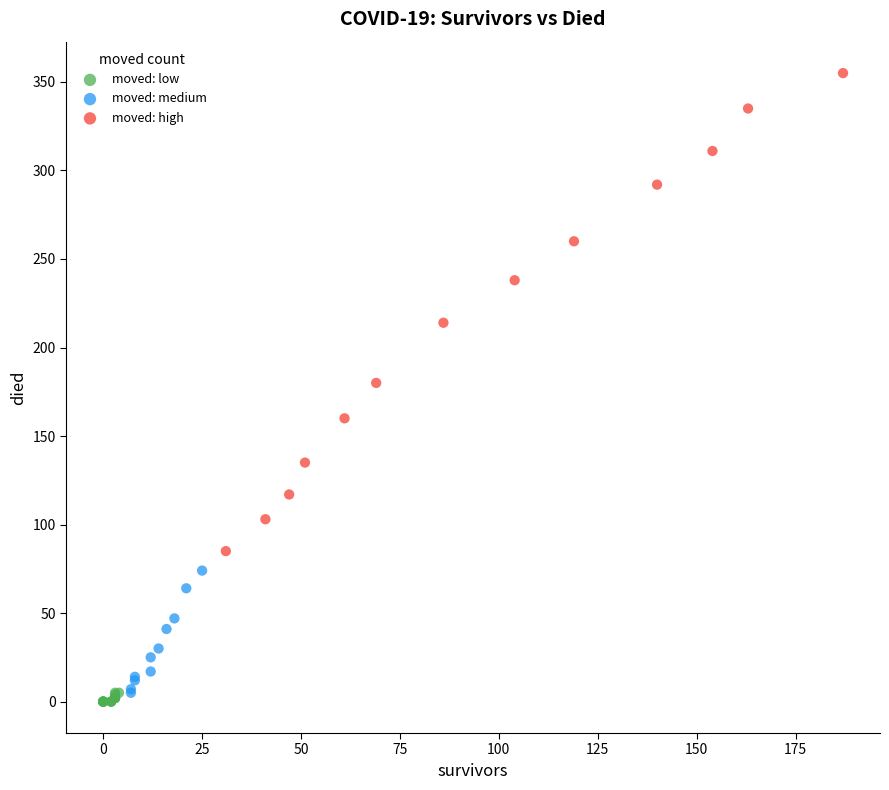

Which series reaches the maximum Y coordinate?

moved: high